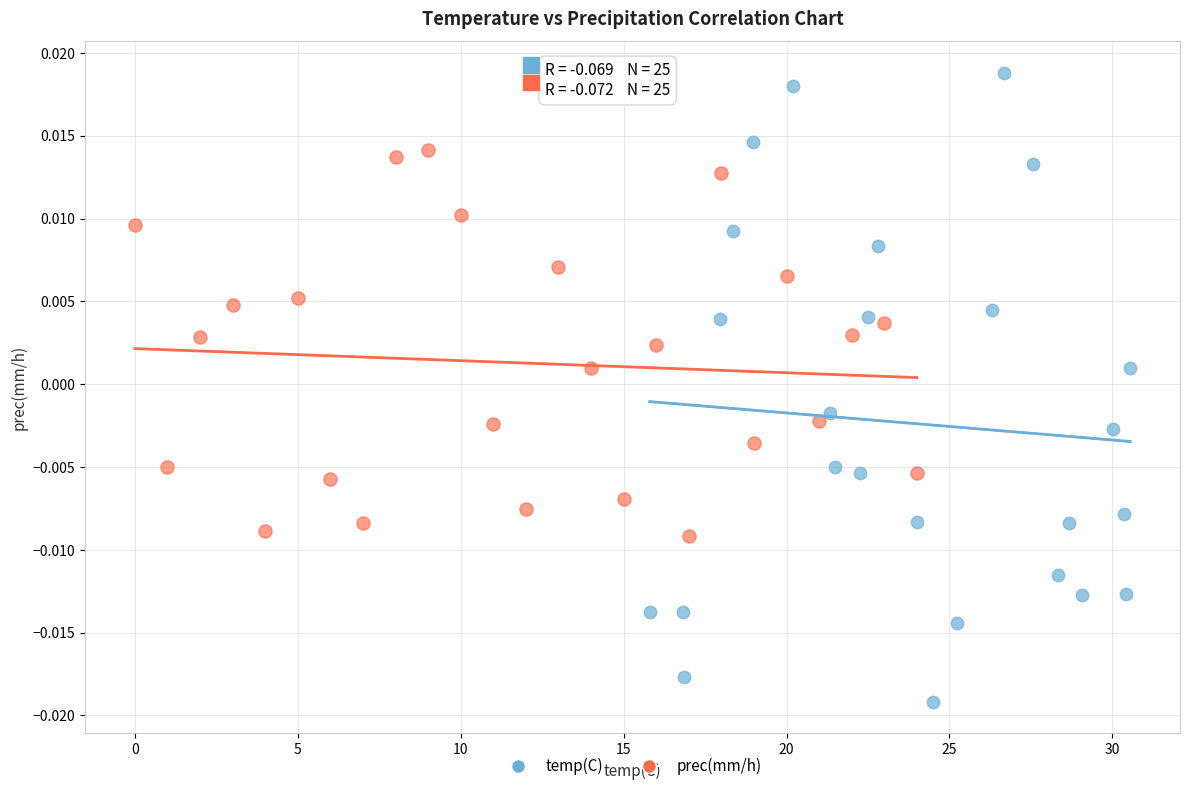

Which series reaches the maximum Y coordinate?

temp(C)